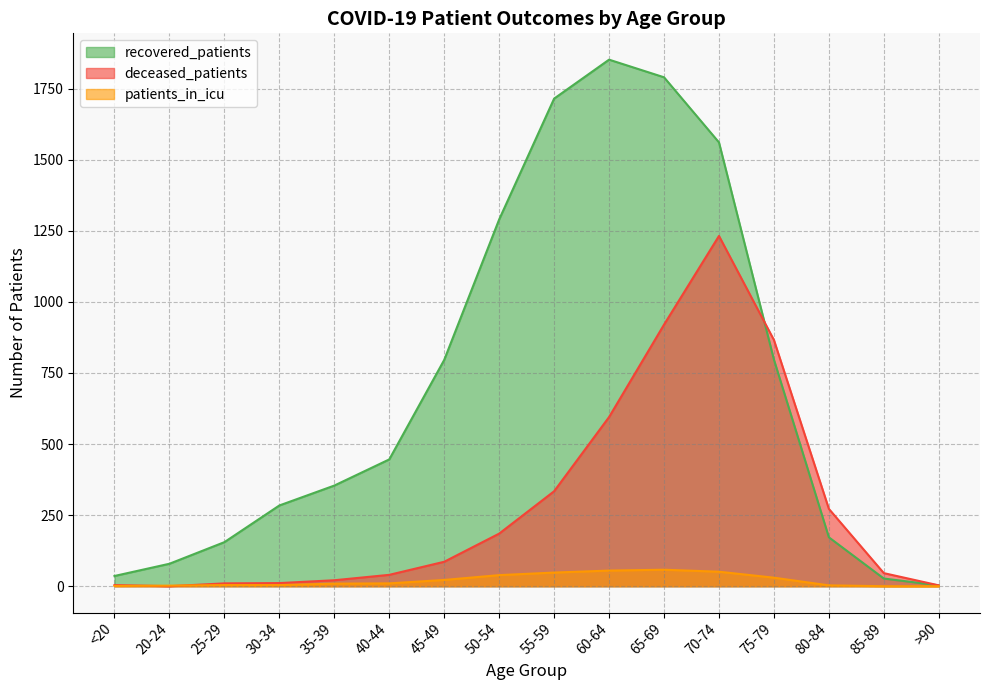

How many values in the patients_in_icu series exceed 10?

7